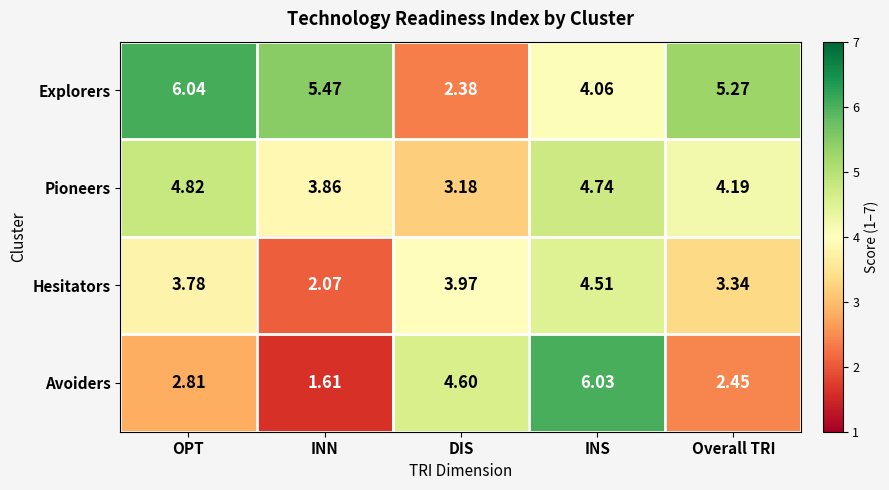

Which category has the lowest value in the Pioneers series?

DIS